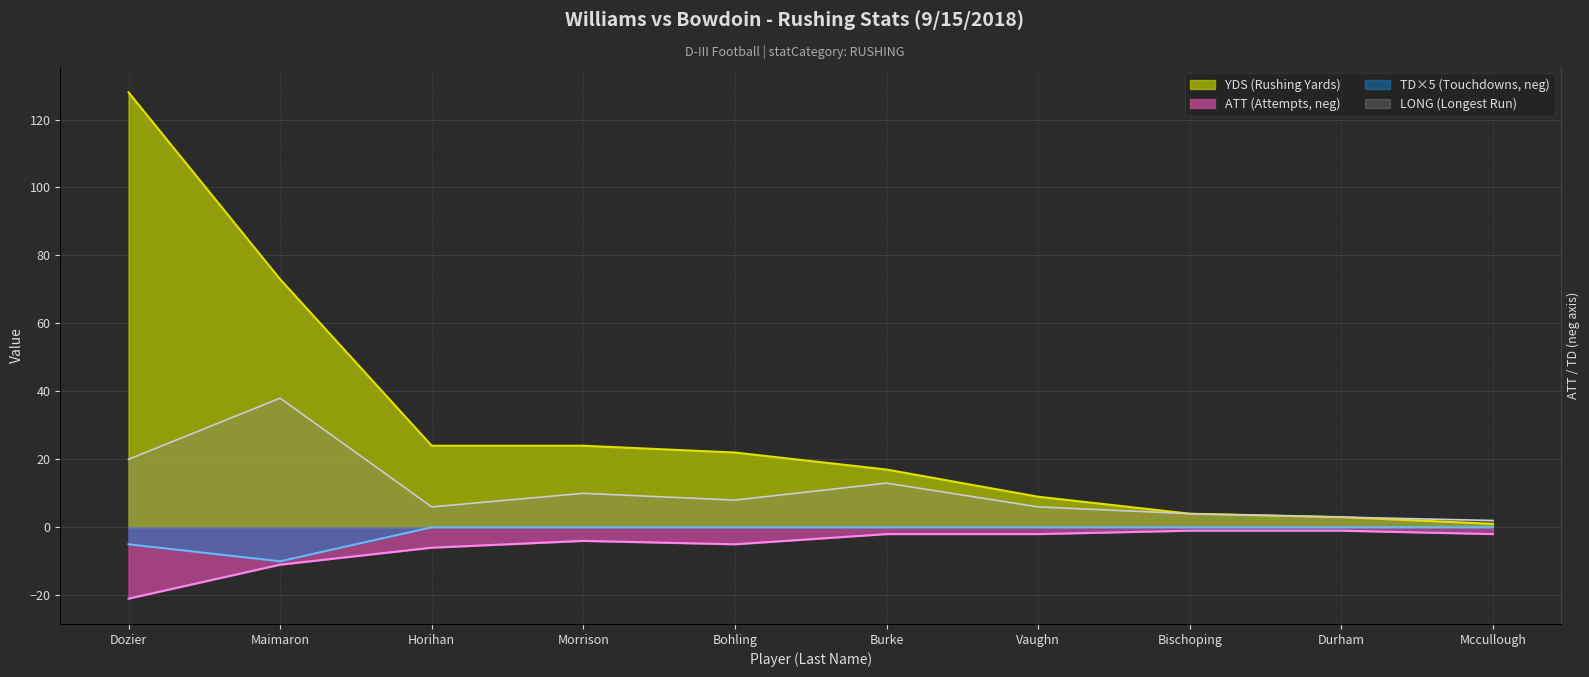

What position from the right is Durham?

2